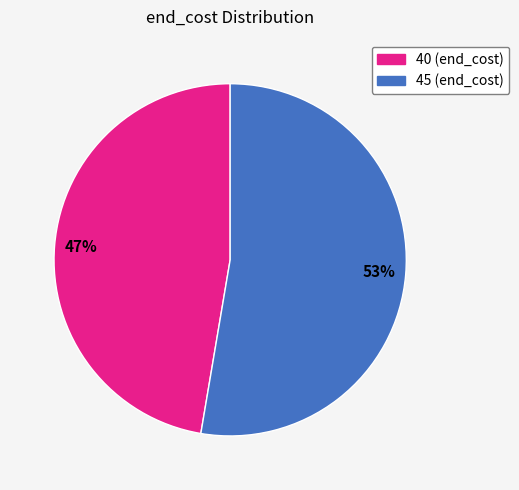

To the nearest percent, what percentage of the pie is 40?

47%